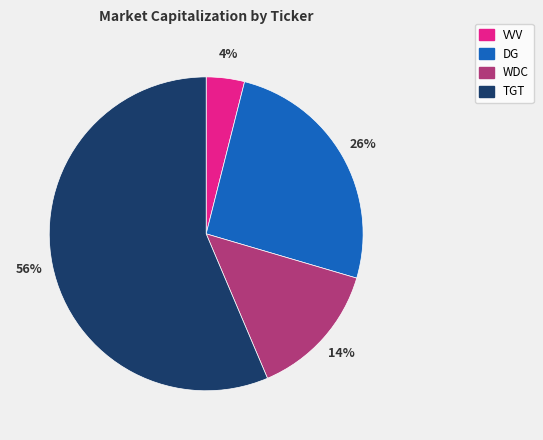

True or false: WDC accounts for 14% of the total.

True